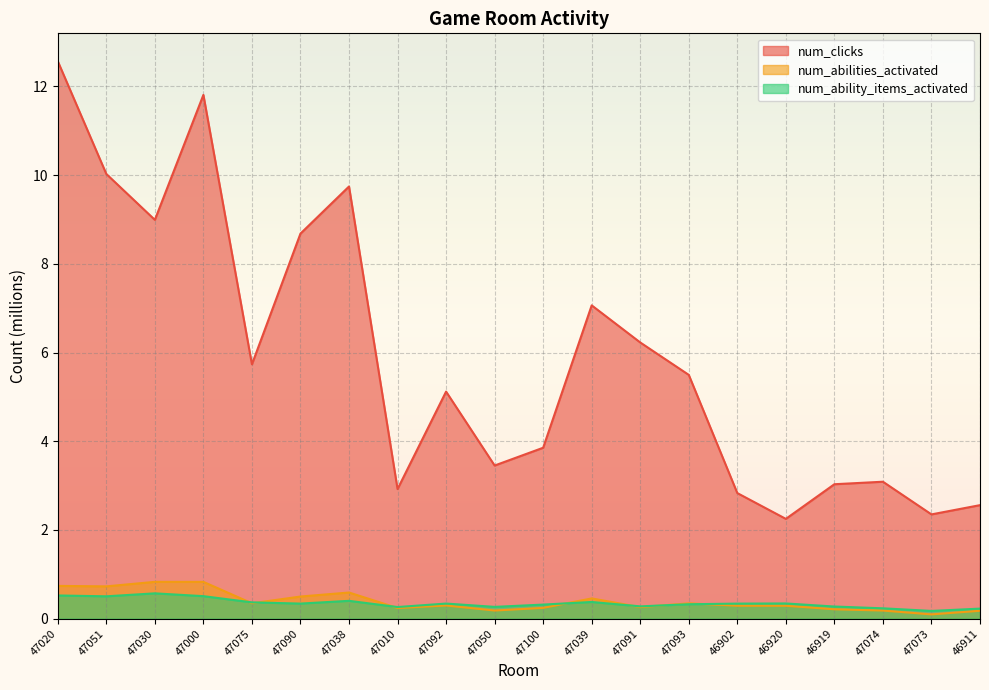

True or false: num_ability_items_activated has more than 2 interior local peaks.

True